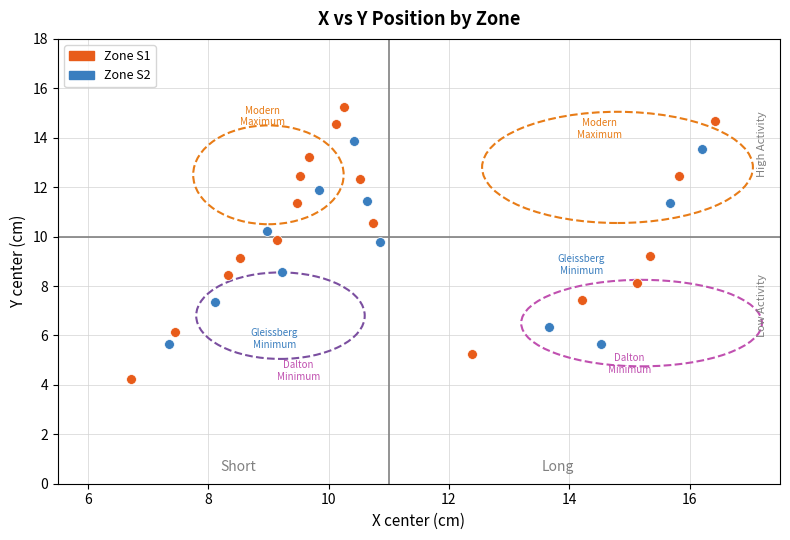

Which series contains the highest Y value?

Zone S1